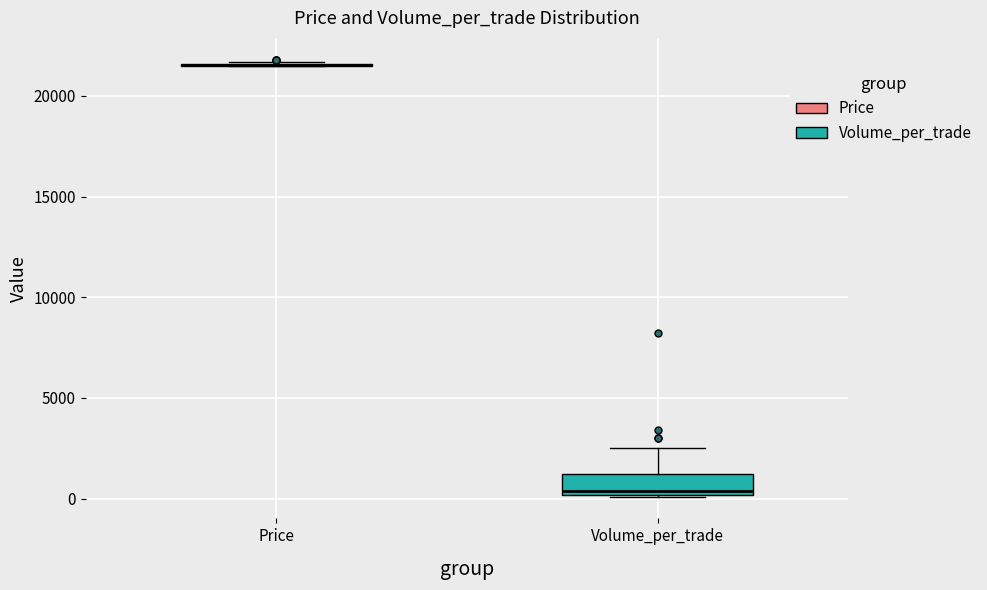

Reading left to right, read every box against the y-axis: the position of its median line, the range the box covers, and the ends of its whiskers. The values are not printed on the chart, so give them approximately, as read against the axis.

Price: box collapsed to a line at 21500, whiskers 21500 to 21500
Volume_per_trade: median 500, box 0 to 1000, whiskers 0 to 2500